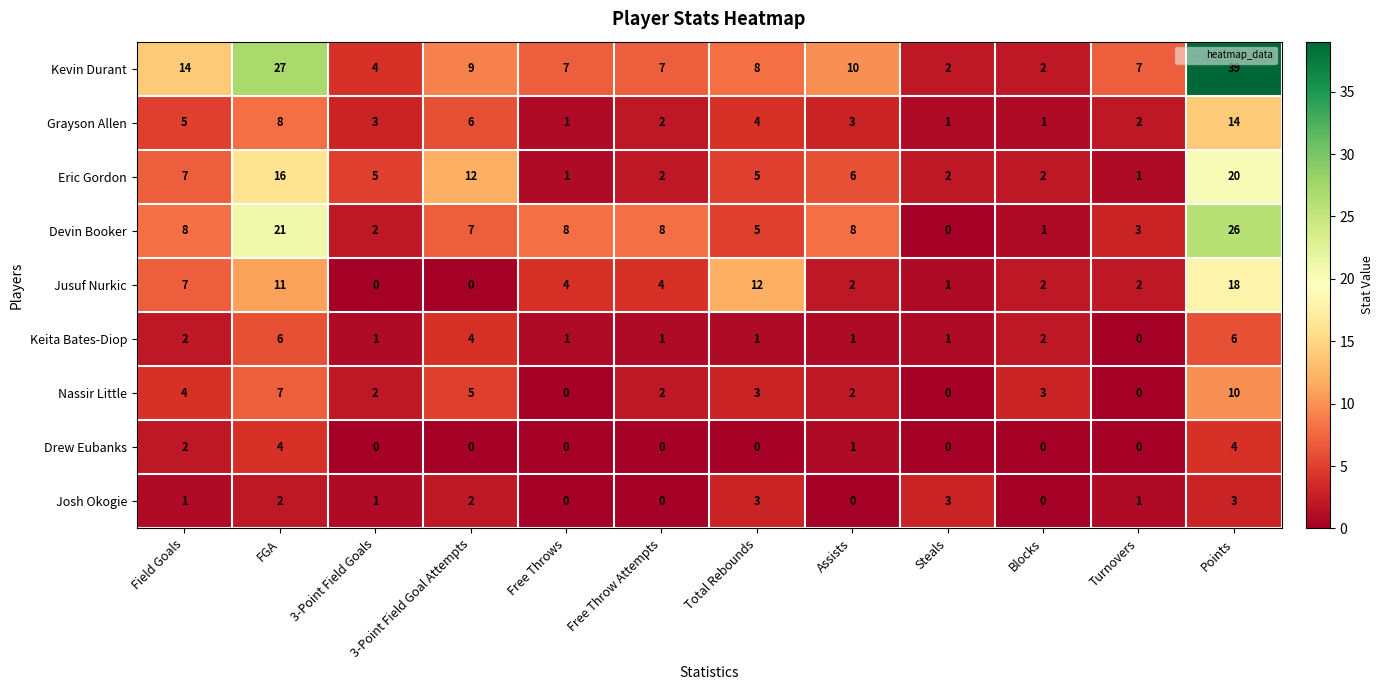

Which series has the widest spread of values?

Kevin Durant